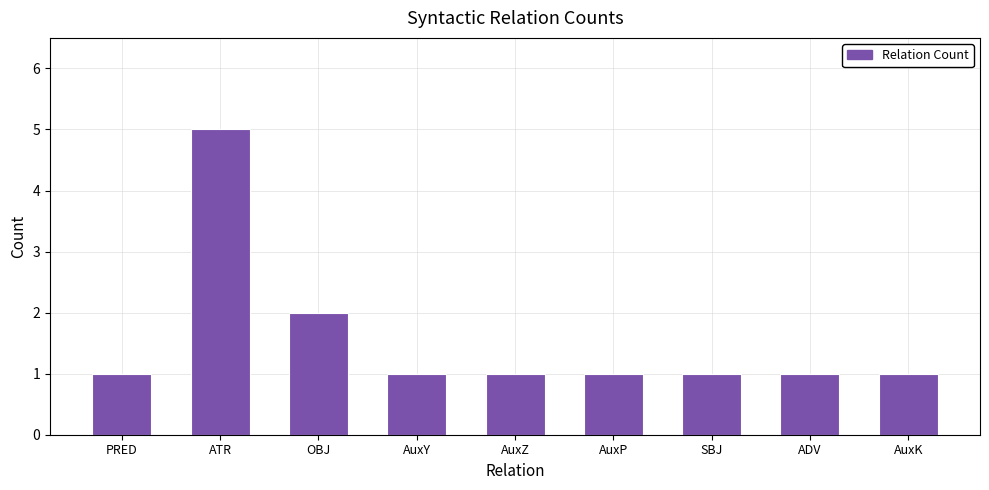

Which category has the highest value across all series?

ATR